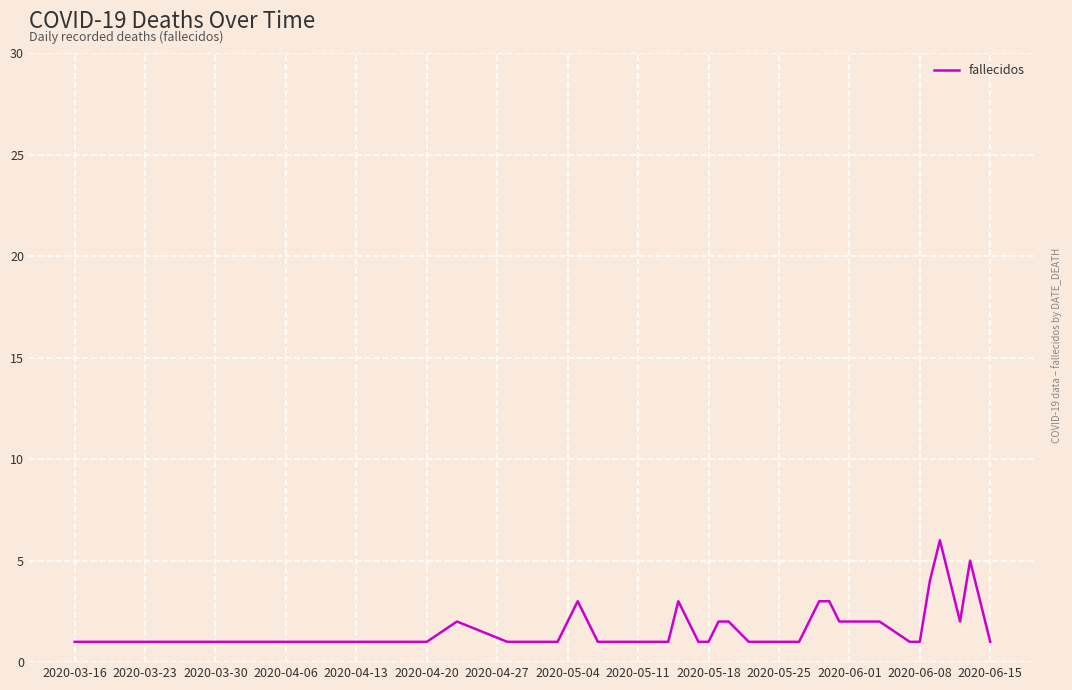

What is the difference between the maximum and minimum values?

5